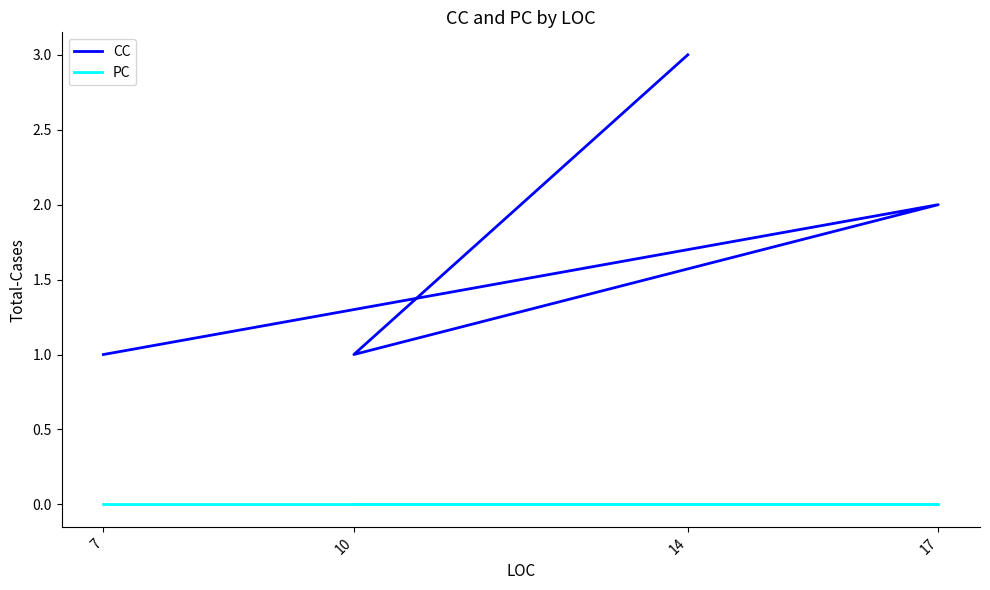

Between 7 and 10, which series saw the biggest shift?

CC